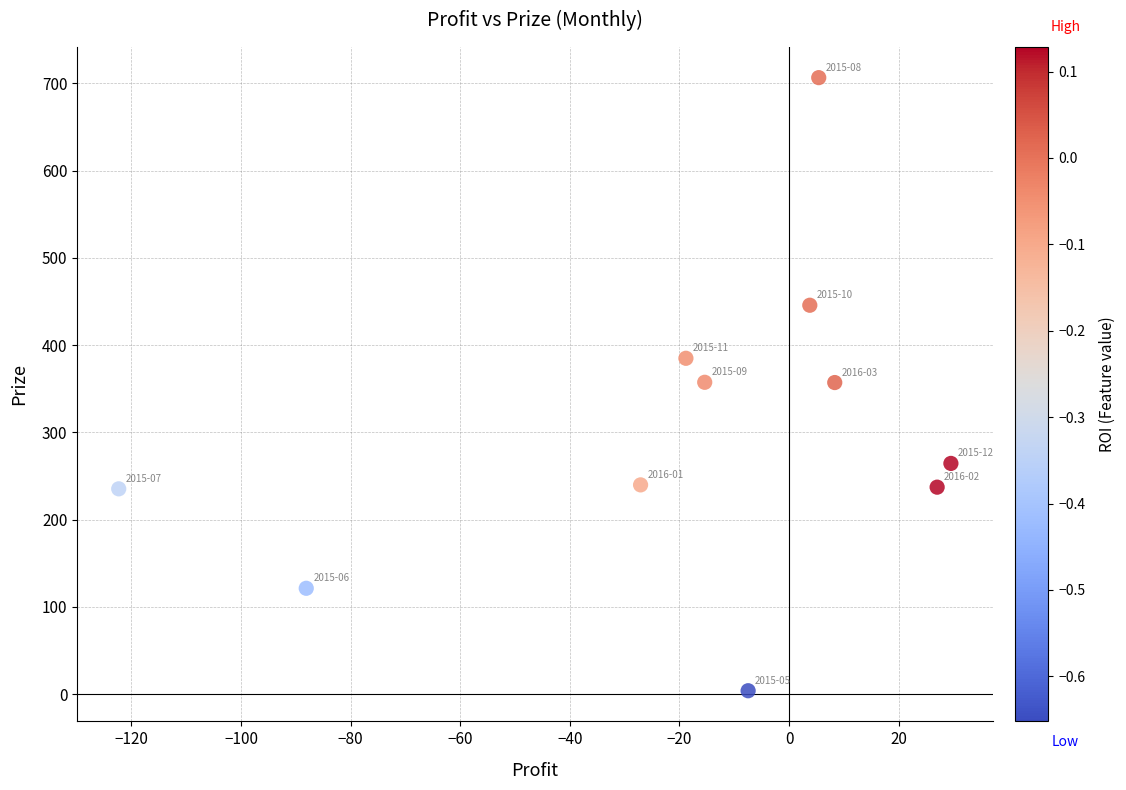

What is the average X value?

-18.7